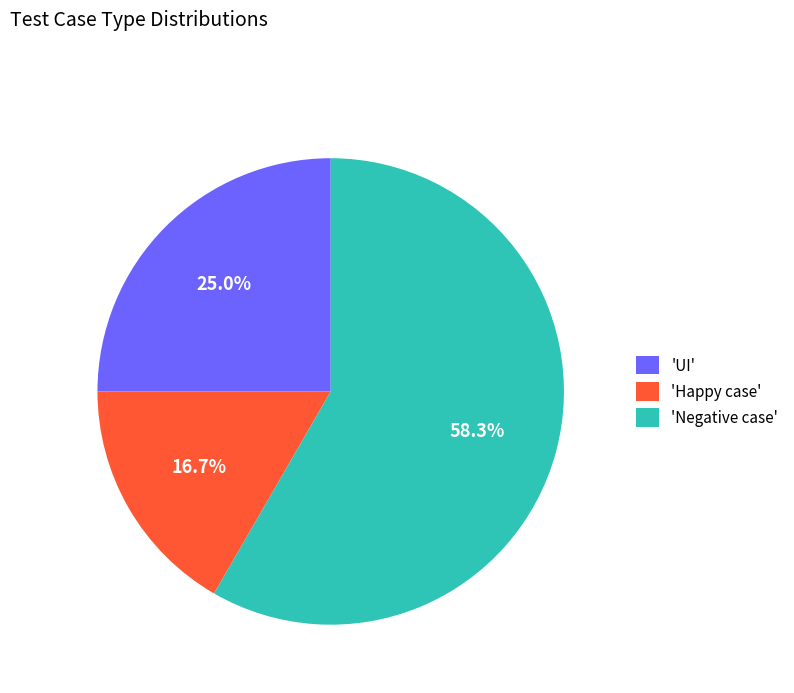

To the nearest percent, what is the difference between the largest and smallest slice percentages?

42%